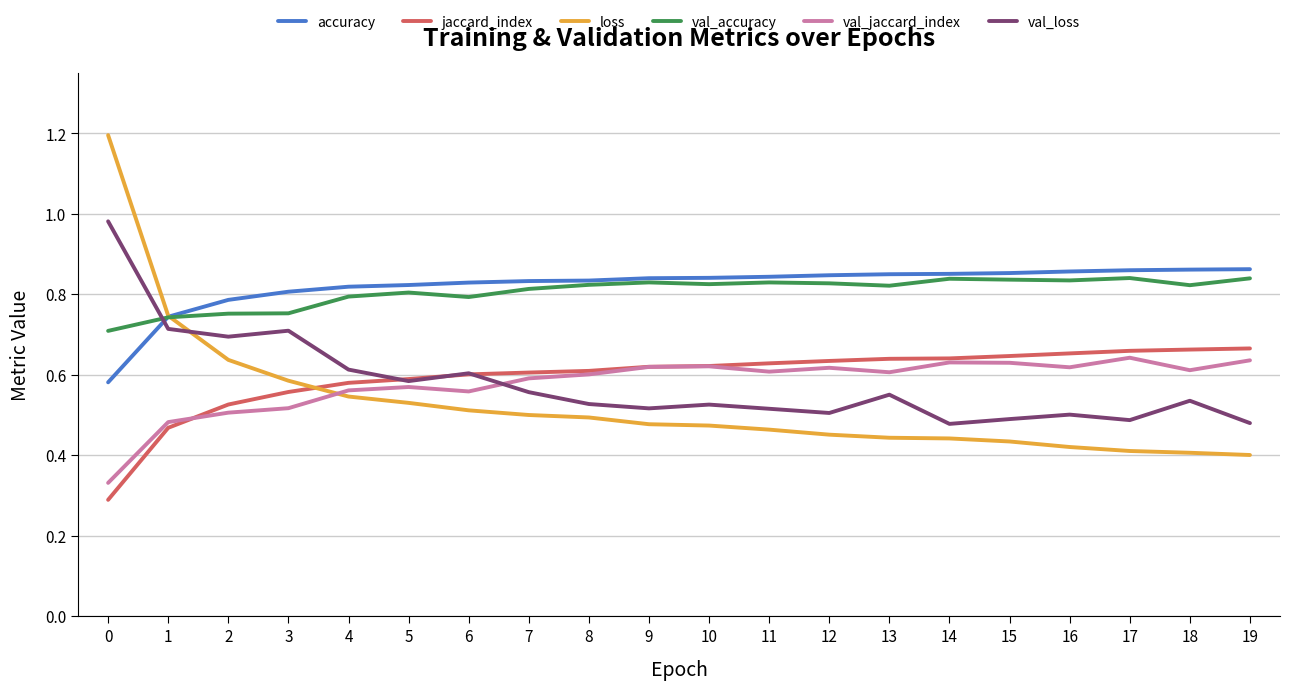

True or false: accuracy and jaccard_index cross at least once.

False